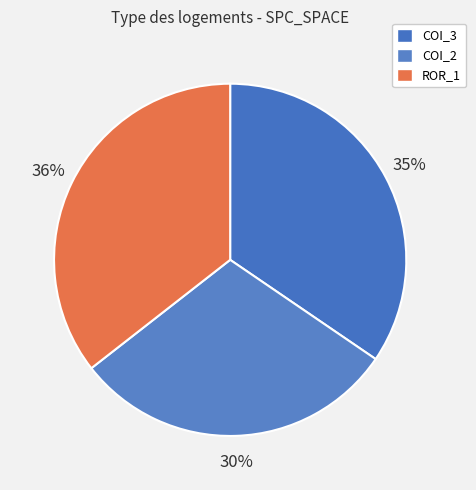

How many slices are in this pie chart?

3